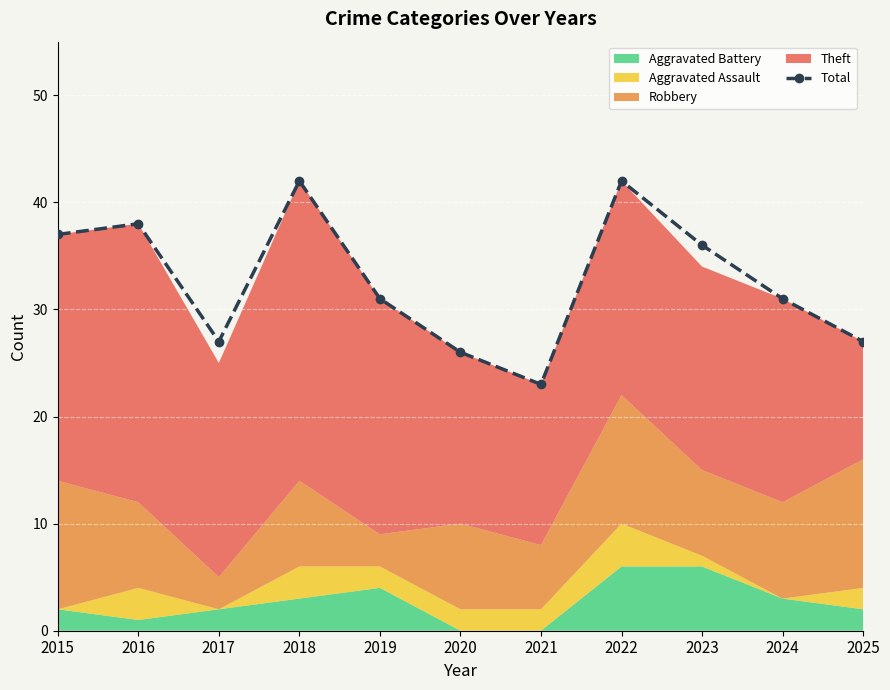

What is the change in value from 2016 to 2023?

-2